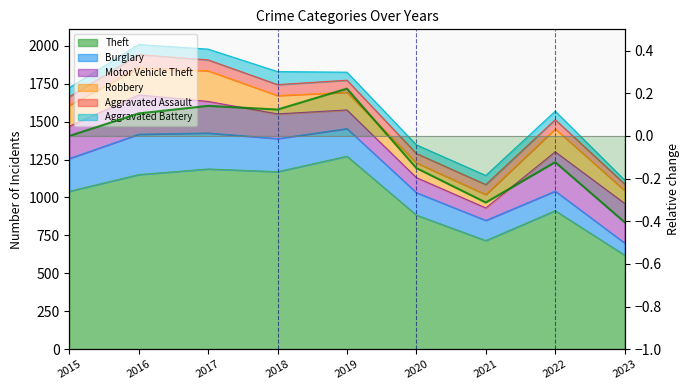

How many data points are above 0?

4